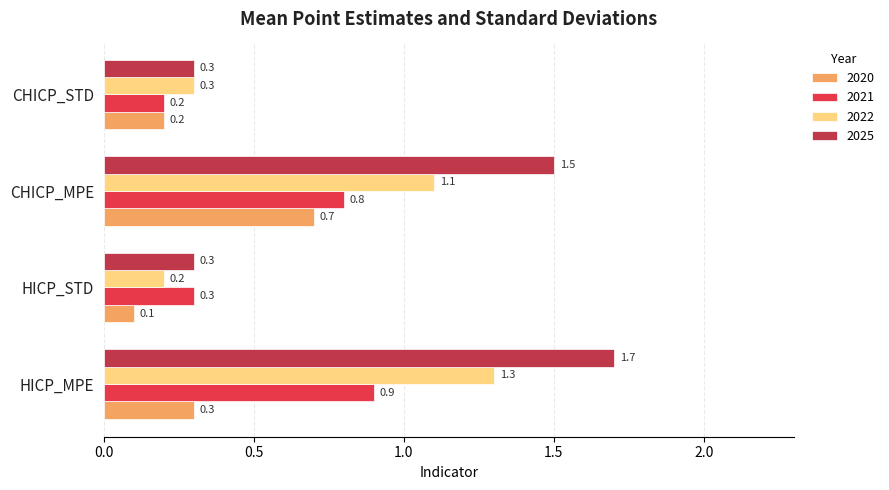

What is the average value of the 2022 series?

0.7